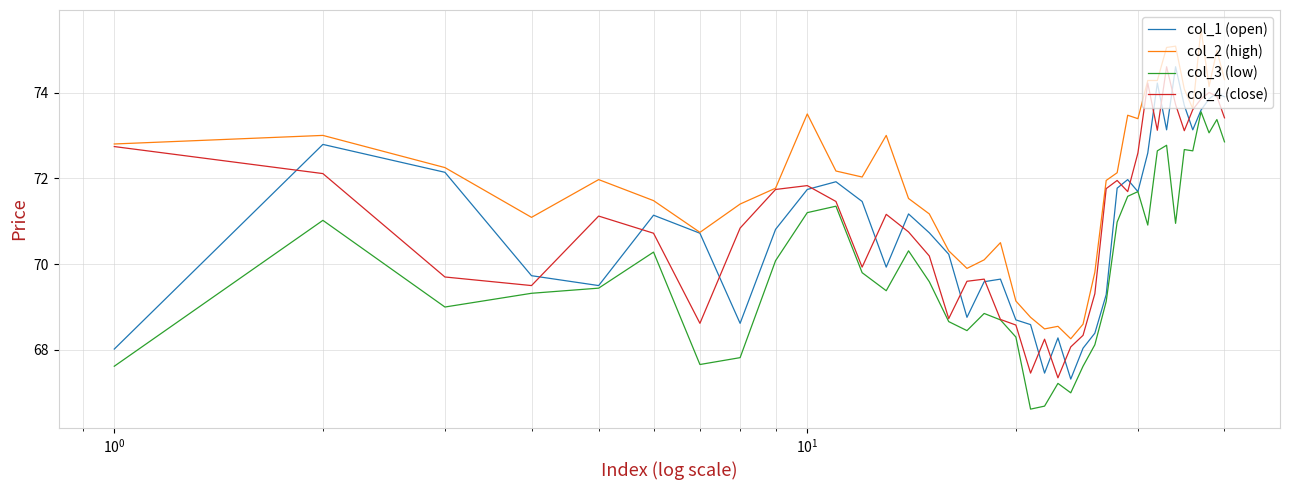

What is the highest value of the col_2 (high) series?

75.5